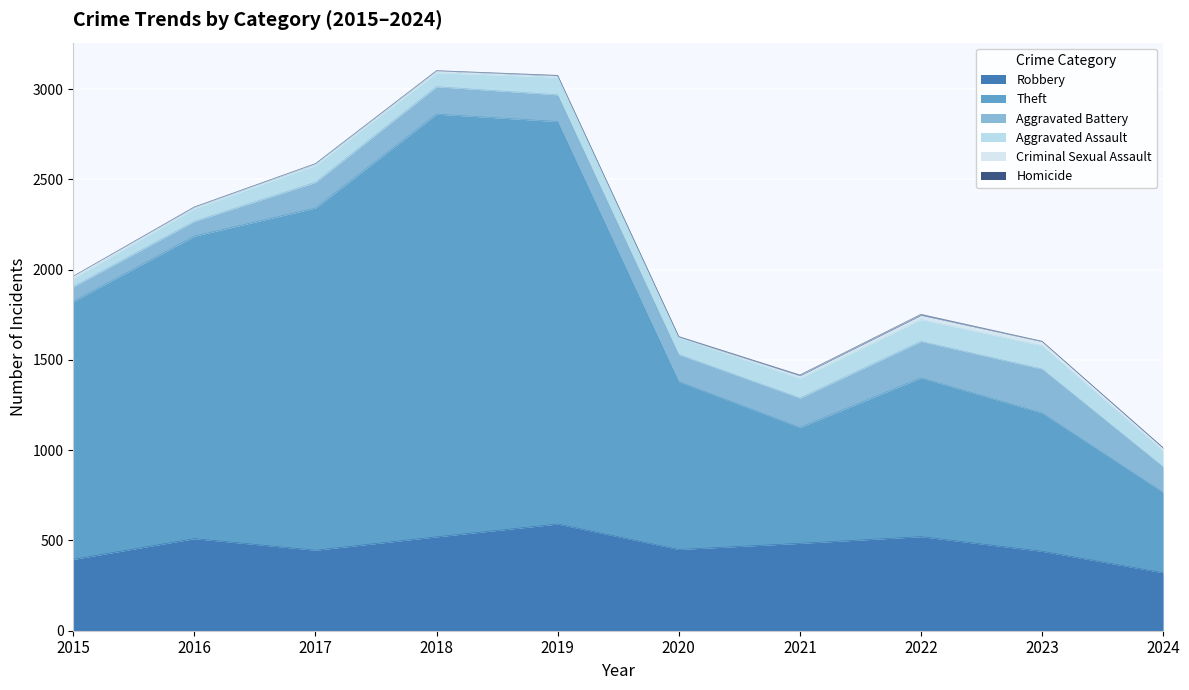

What is the value of the Robbery point at the 3rd from the left?

446